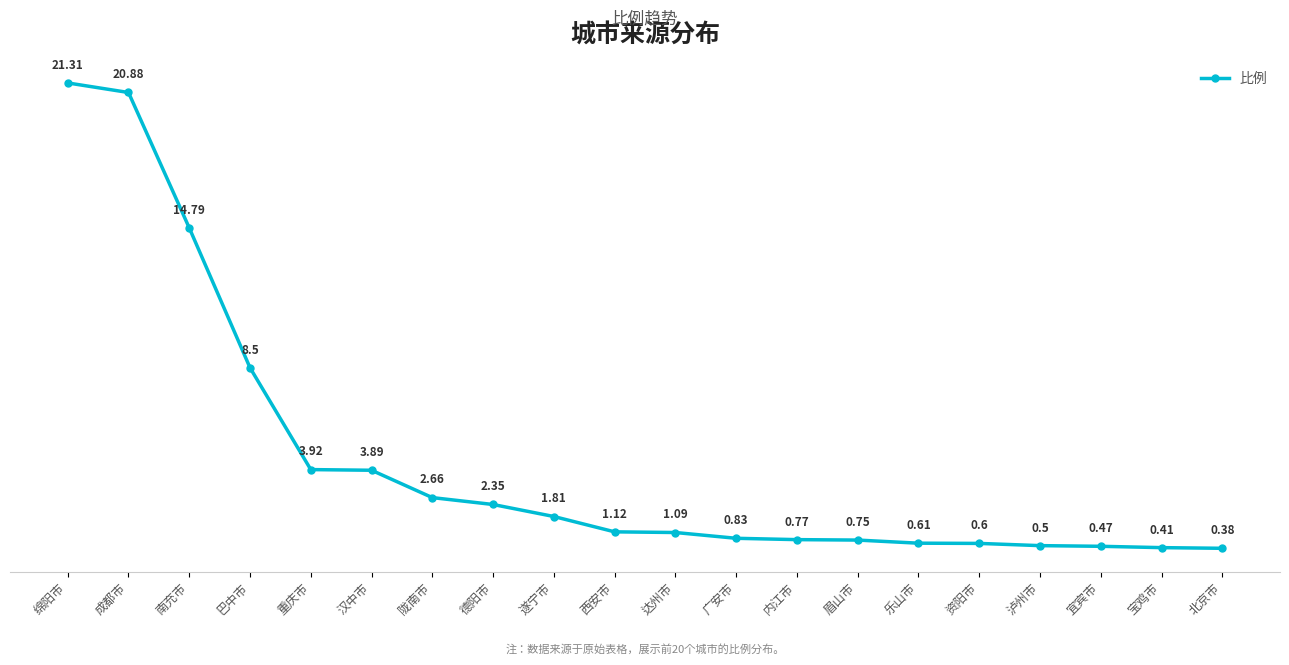

What is the label of the 20th point from the left?

北京市